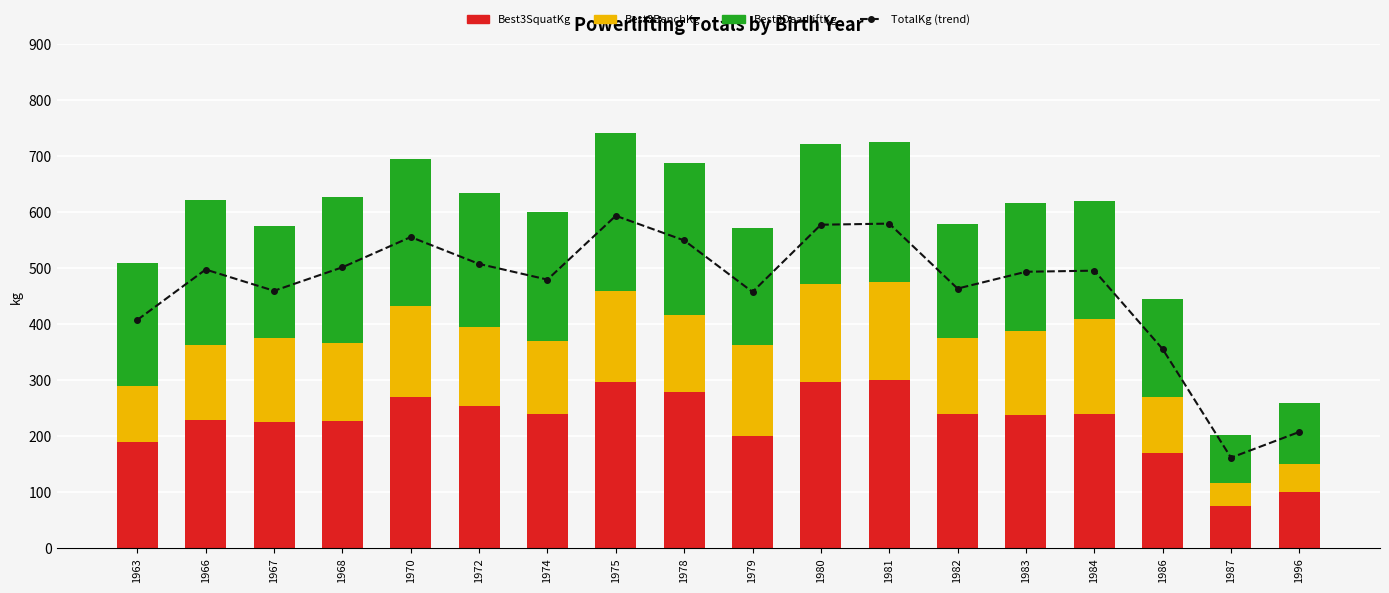

What are all the series names shown in the legend?

TotalKg (trend), Best3SquatKg, Best3BenchKg, Best3DeadliftKg